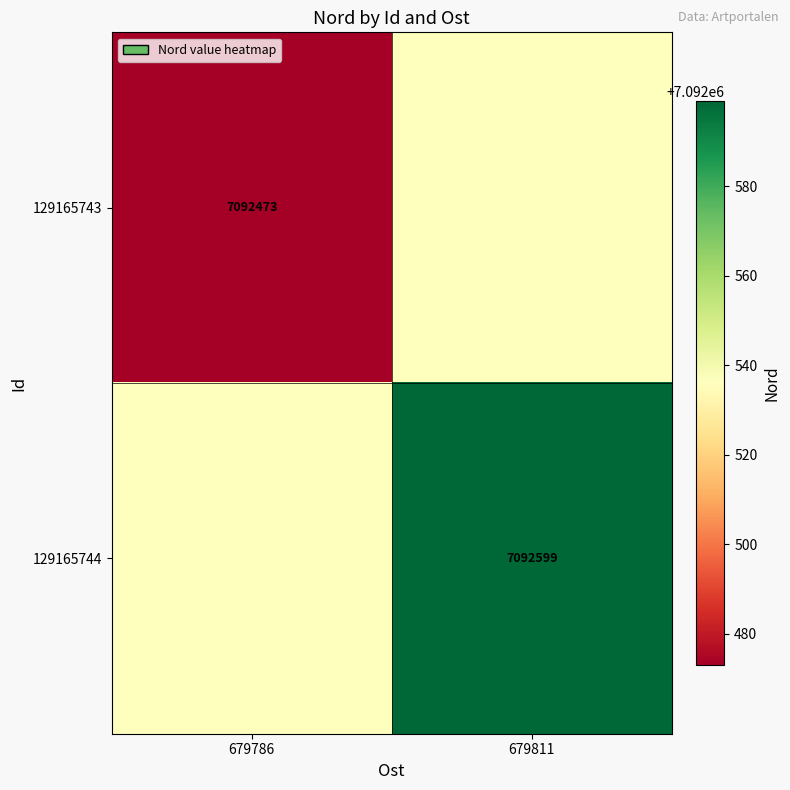

True or false: 129165744 has a value of 7092599 at 679811.

True